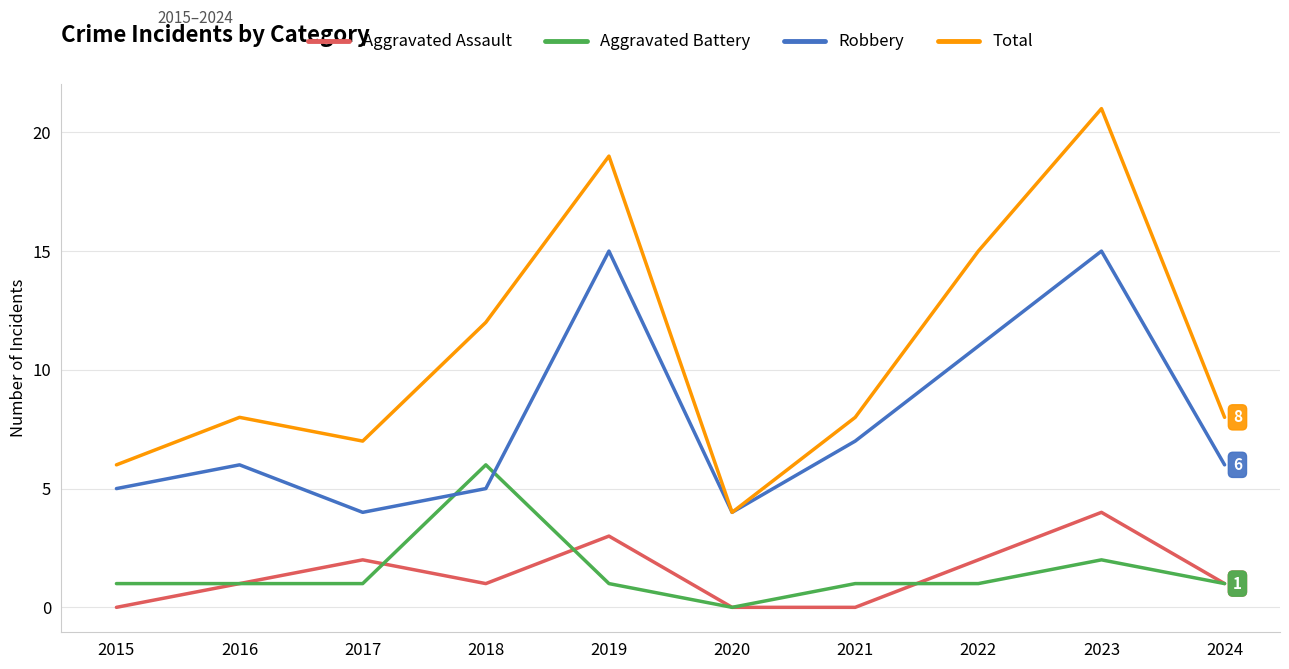

Reading right to left, list all the values displayed in this chart.

Aggravated Assault: 1	4	2	0	0	3	1	2	1	0
Aggravated Battery: 1	2	1	1	0	1	6	1	1	1
Robbery: 6	15	11	7	4	15	5	4	6	5
Total: 8	21	15	8	4	19	12	7	8	6